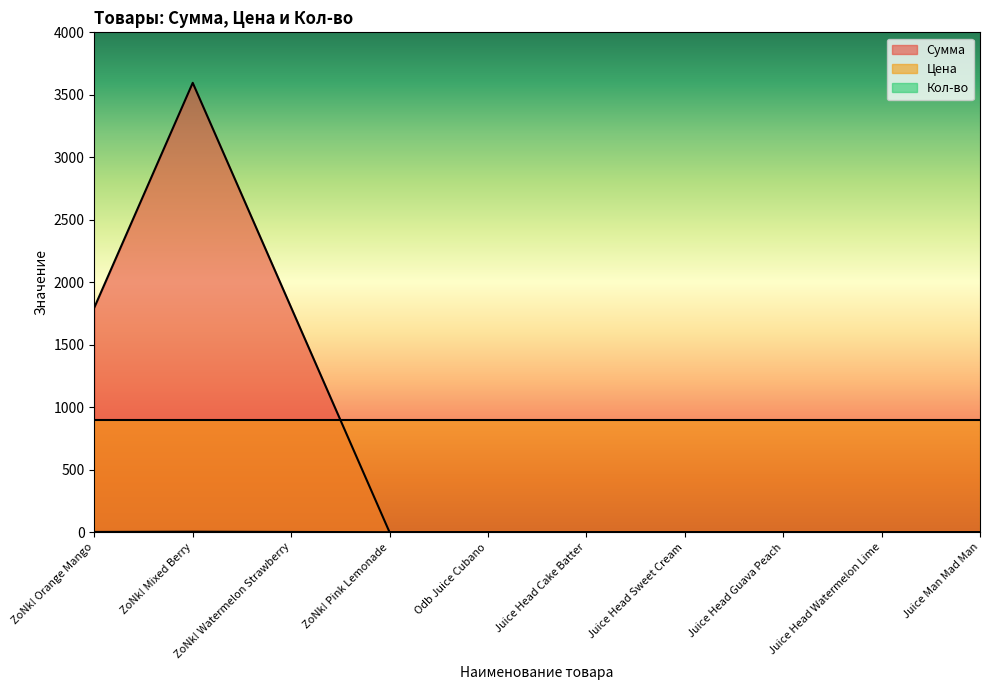

At how many categories does at least one series exceed 3288?

1